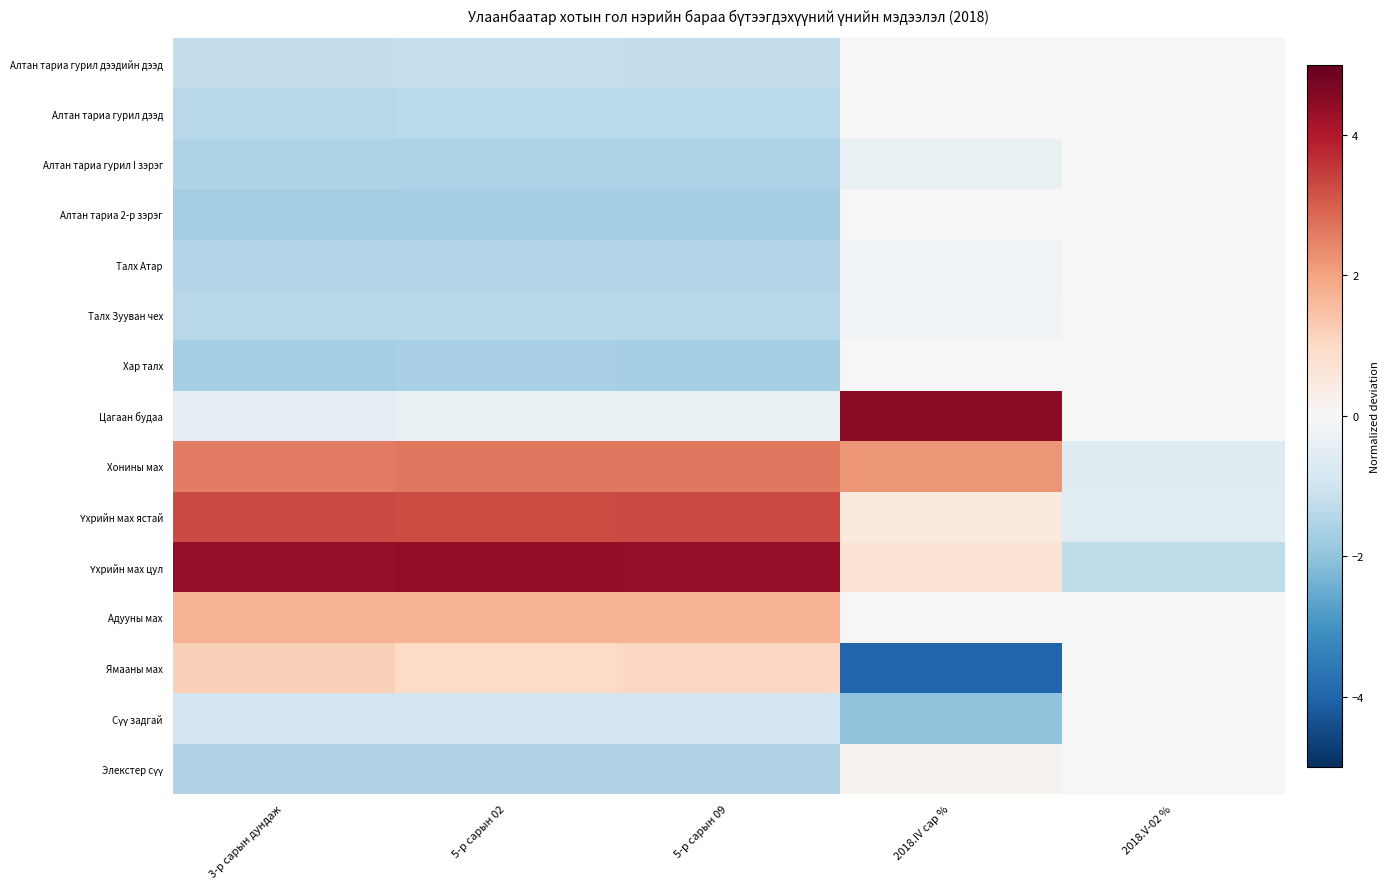

What is the smallest value displayed?

-4.0